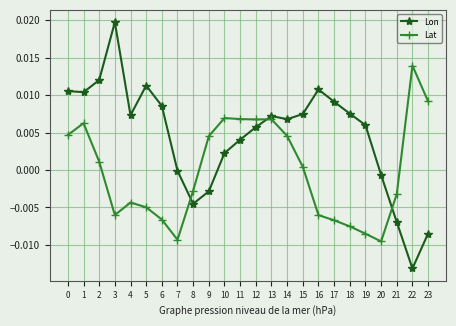

How many intersections are there between Lat and Lon?

3